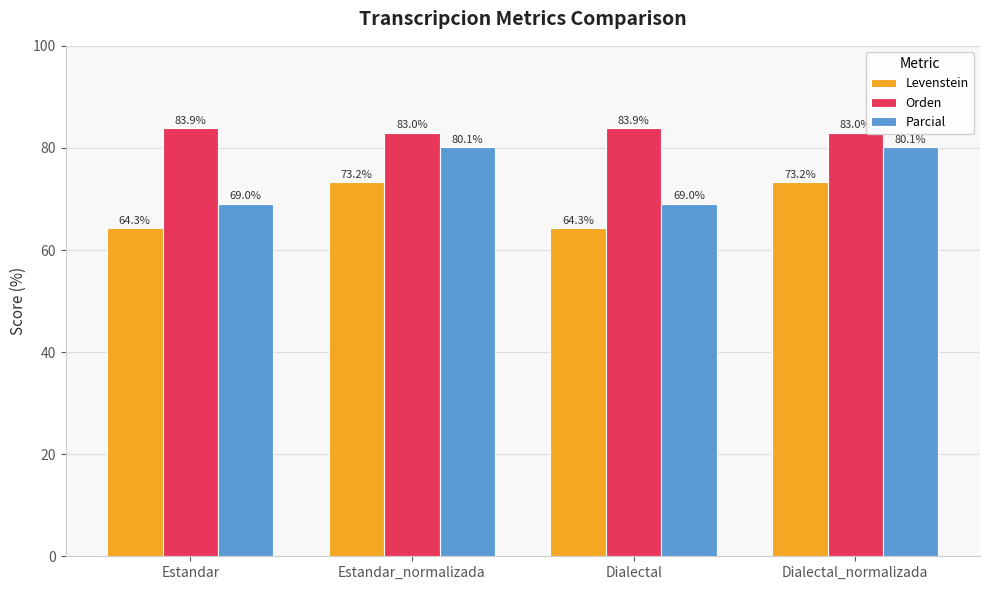

What is the average value of the Parcial series?

74.6